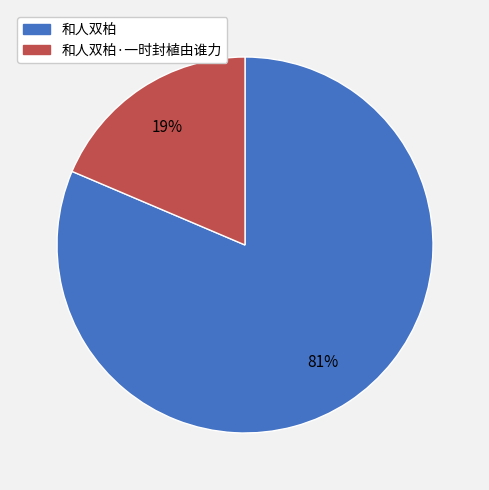

How many segments does this pie chart have?

2